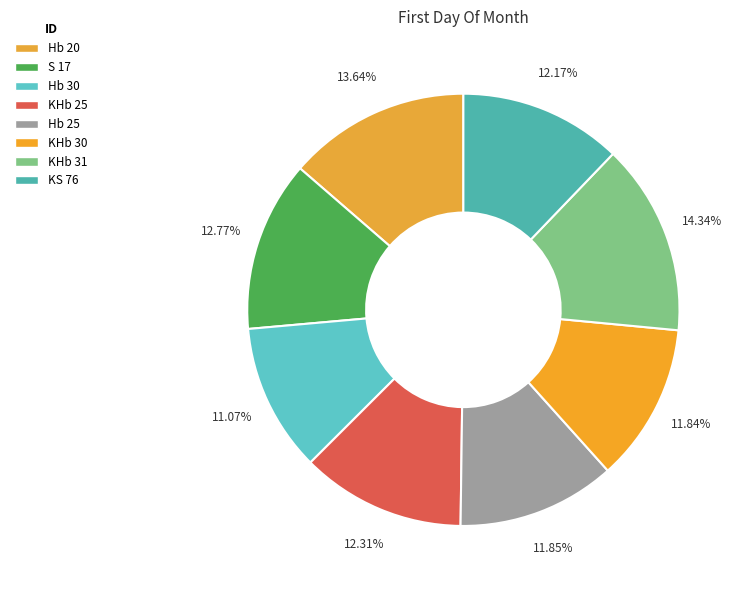

How many segments does this pie chart have?

8